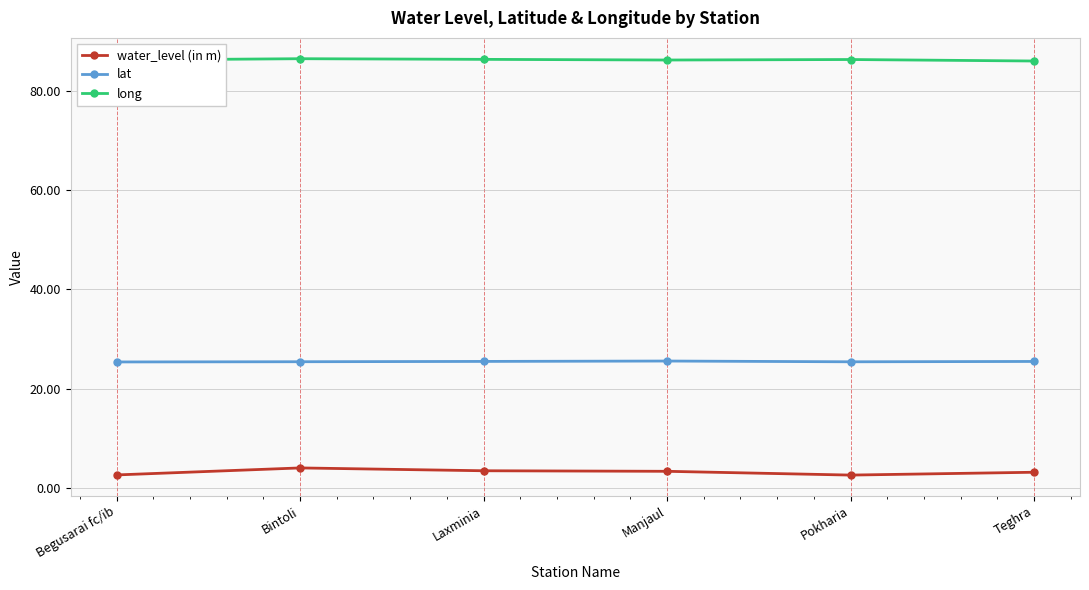

What is the value of the water_level (in m) point at the 4th from the left?

3.4